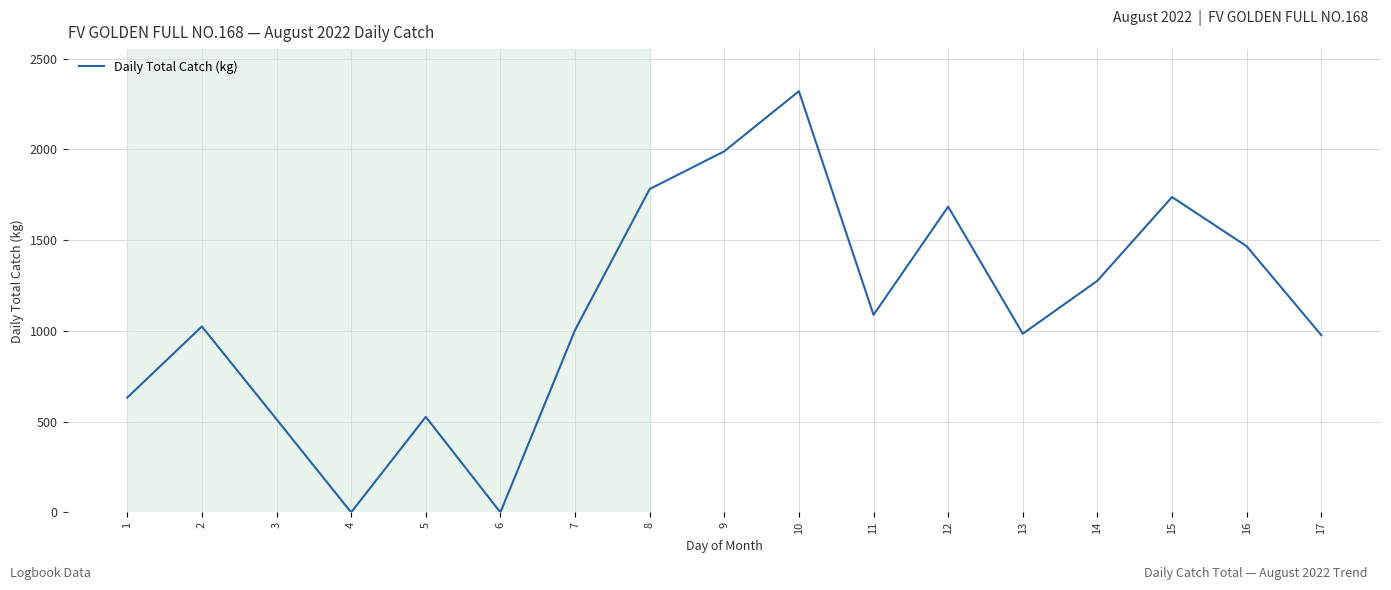

What is the ratio of the value at 16 to the value at 13?

1.5